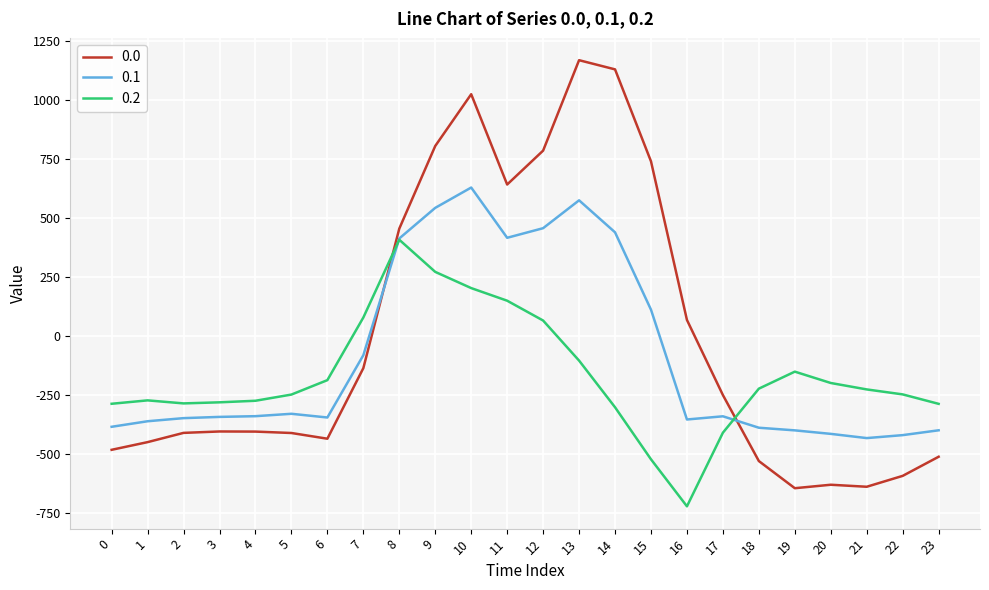

Is it true that 0.2 equals -285.5 at 2?

True